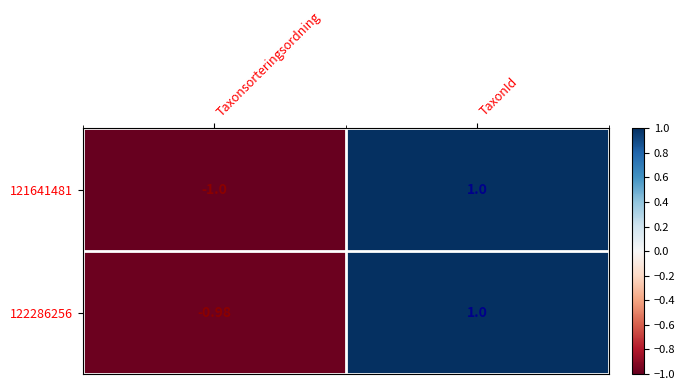

At which category is the sum across all series the highest?

TaxonId